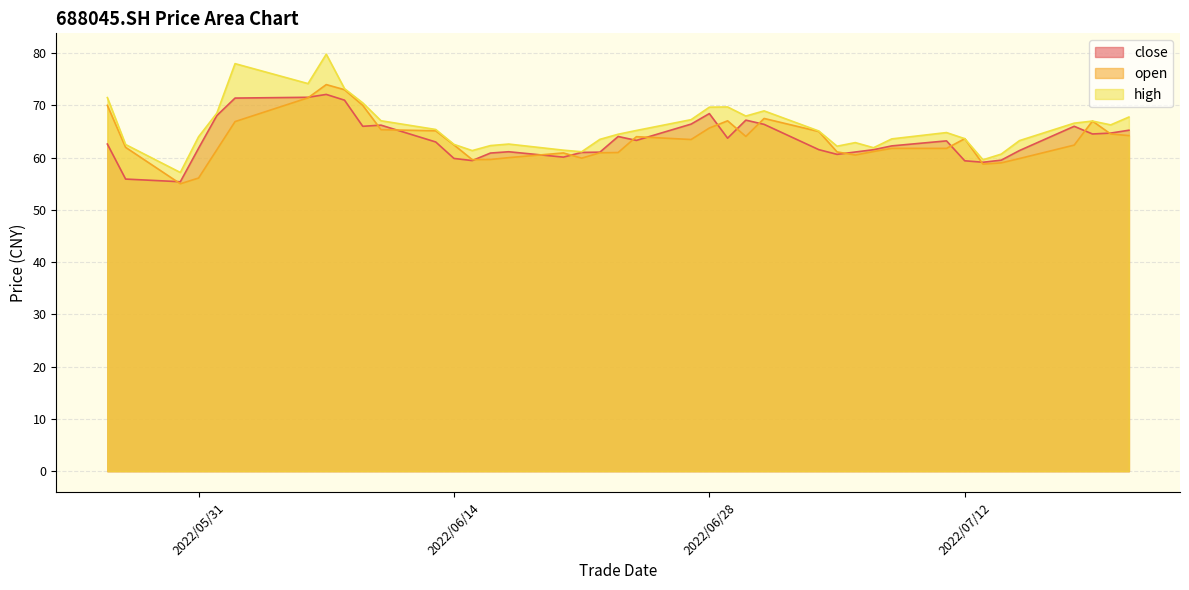

Is the value of high at 2022/06/23 greater than the value of close at 2022/07/13?

Yes